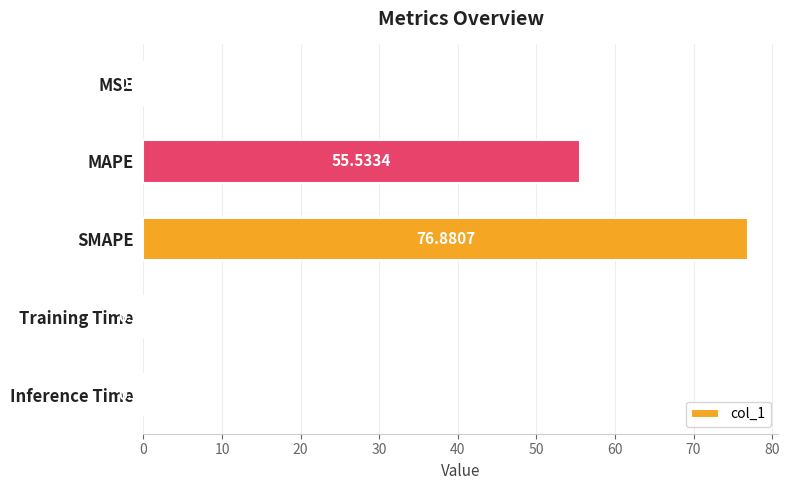

What is the sum of the values at SMAPE and Inference Time?

76.9